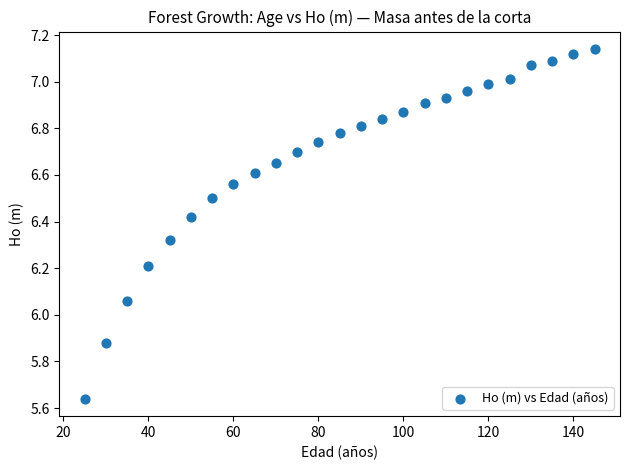

What is the range of Y values (max minus min)?

1.5